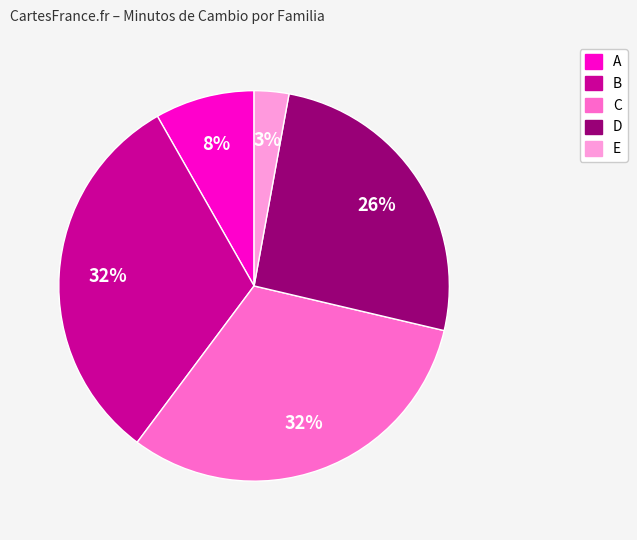

To the nearest percent, what percentage of the pie is C?

32%